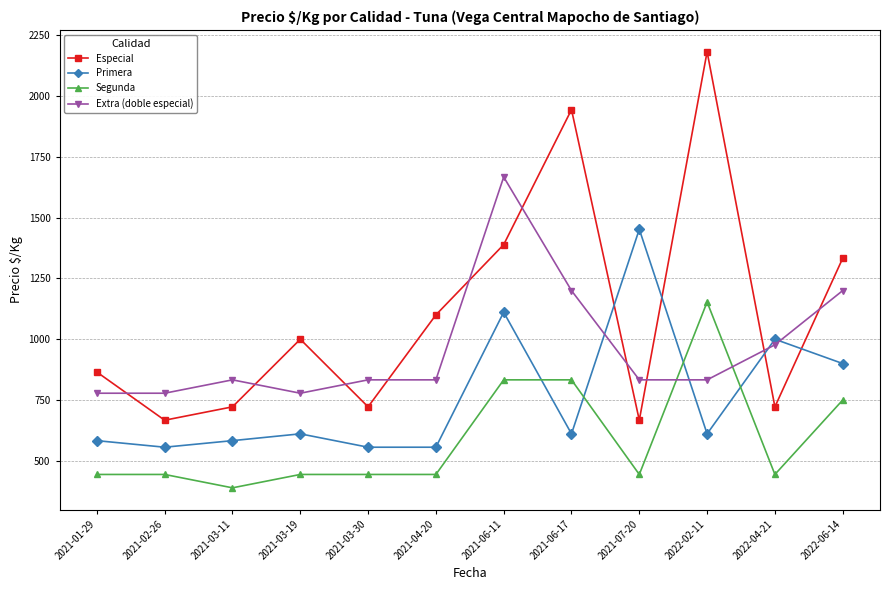

What is the label of the 4th point from the right?

2021-07-20